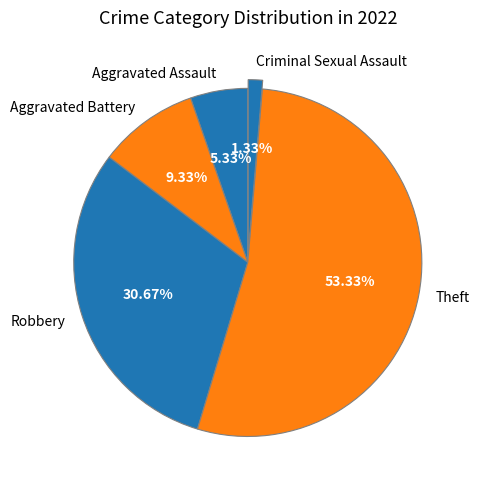

What percentage is the Robbery slice, to the nearest percent?

31%